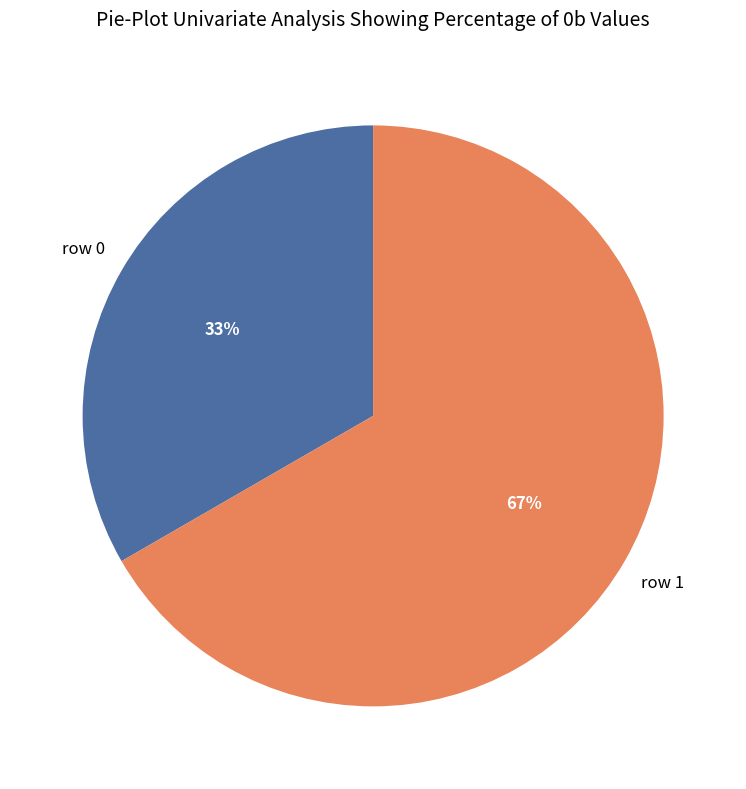

How many segments does this pie chart have?

2